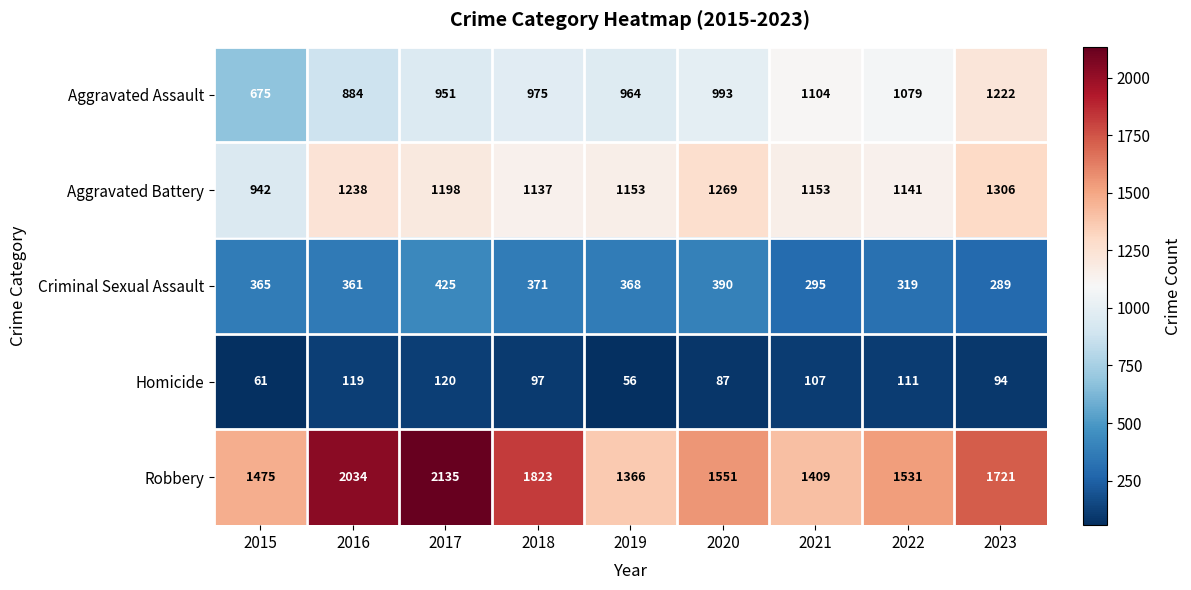

What is the spread (max minus min) of values at 2022?

1420